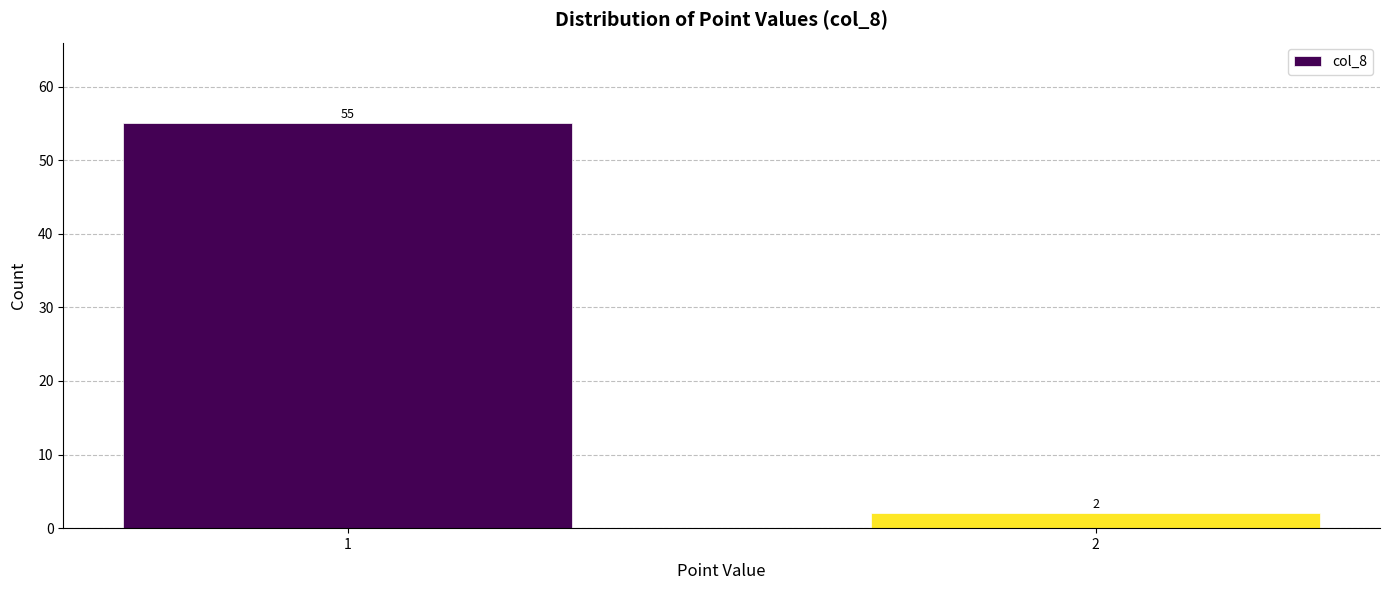

Reading left to right, transcribe all the data shown in this chart.

55	2